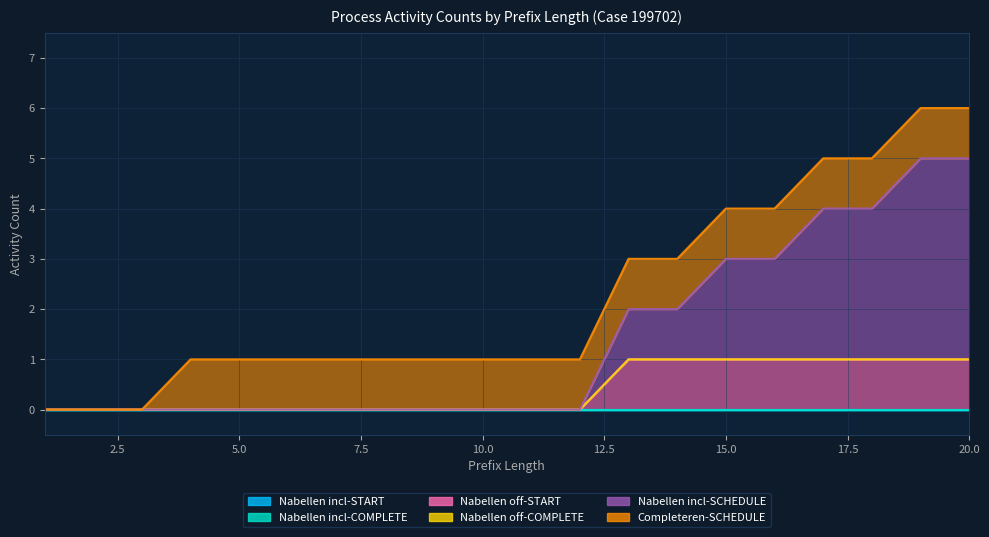

True or false: W_Nabellen incomplete dossiers-START and W_Nabellen offertes-START intersect in this chart.

False